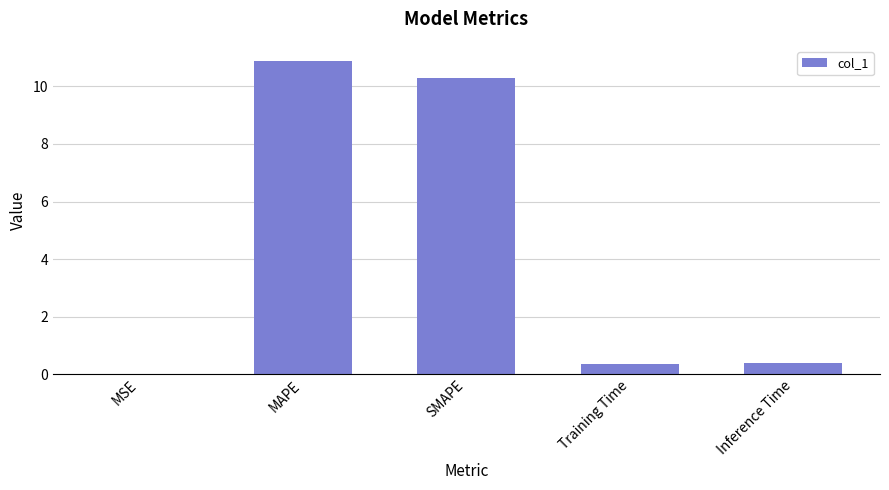

What is the sum of all values?

21.9